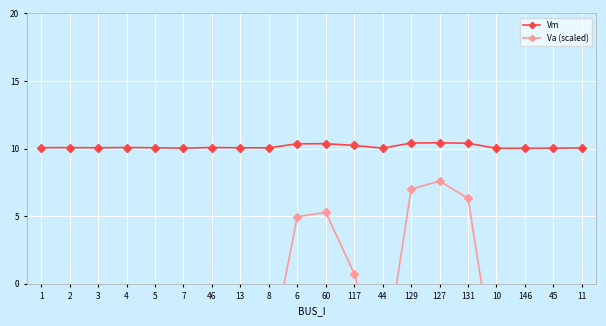

Reading right to left, extract all data points from this chart.

Vm: 11=10.1	45=10.0	146=10.0	10=10.0	131=10.4	127=10.4	129=10.4	44=10.0	117=10.2	60=10.4	6=10.4	8=10.1	13=10.1	46=10.1	7=10.0	5=10.1	4=10.1	3=10.1	2=10.1	1=10.1
Va (scaled): 11=-6.0	45=-6.9	146=-7.0	10=-7.0	131=6.3	127=7.6	129=7.0	44=-6.7	117=0.8	60=5.3	6=5.0	8=-5.8	13=-5.8	46=-5.0	7=-6.7	5=-5.7	4=-5.0	3=-5.7	2=-5.2	1=-5.5